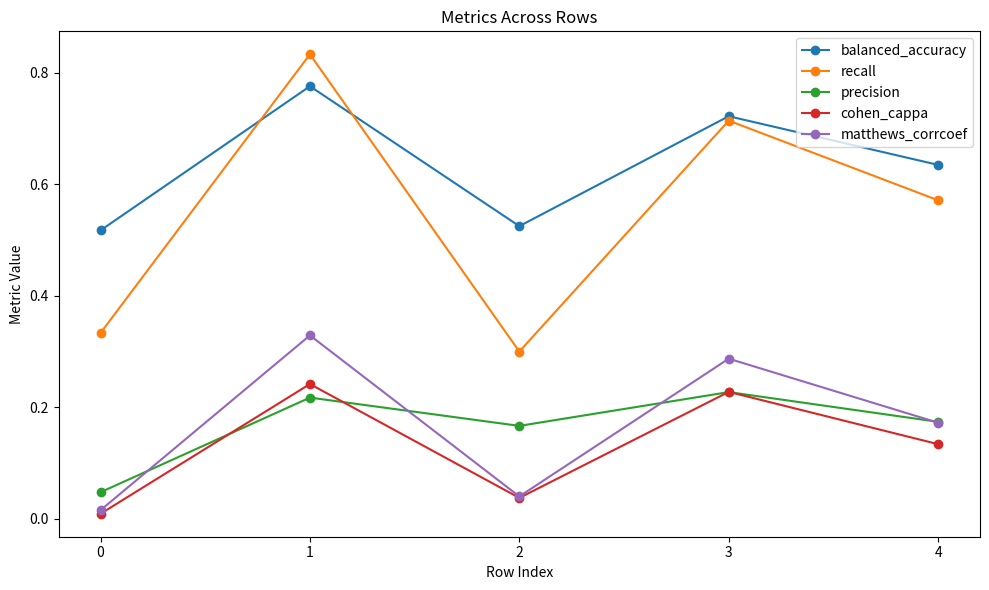

At which category does precision reach its first local valley?

2